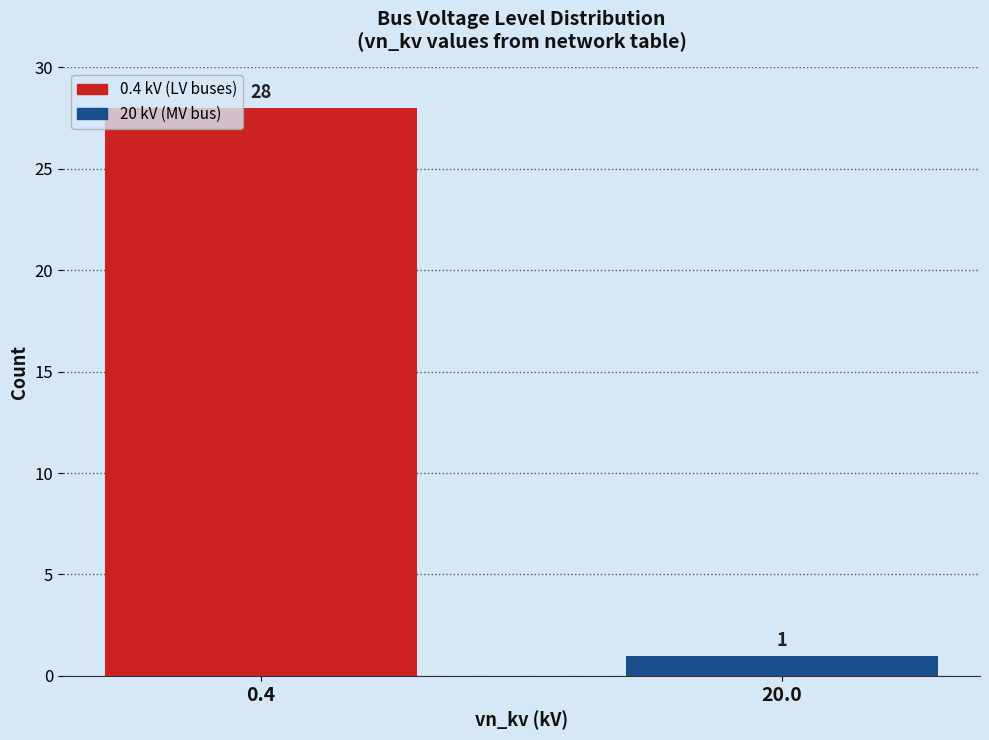

Reading left to right, transcribe all the data shown in this chart.

28	1